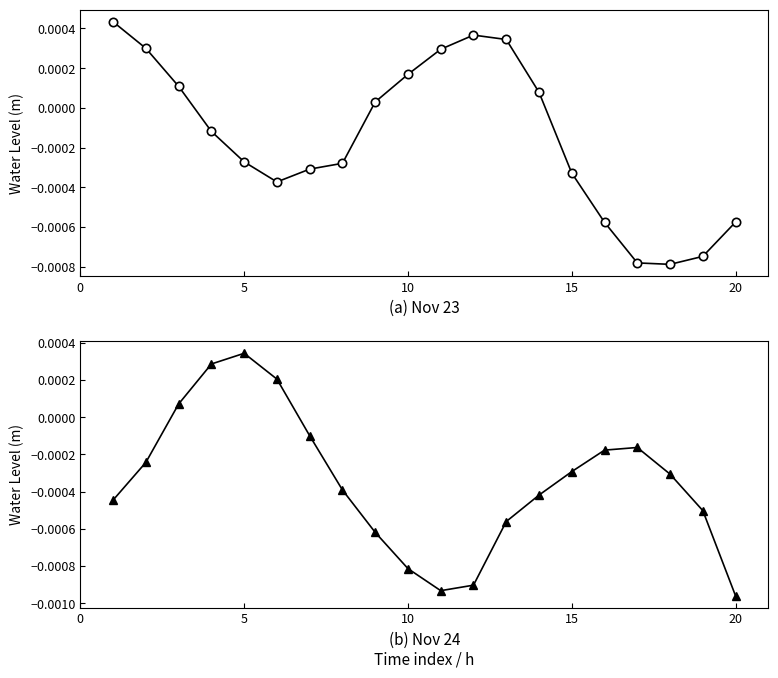

How many intersections are there between Water Level (m) Nov 24 and Water Level (m) Nov 23?

4